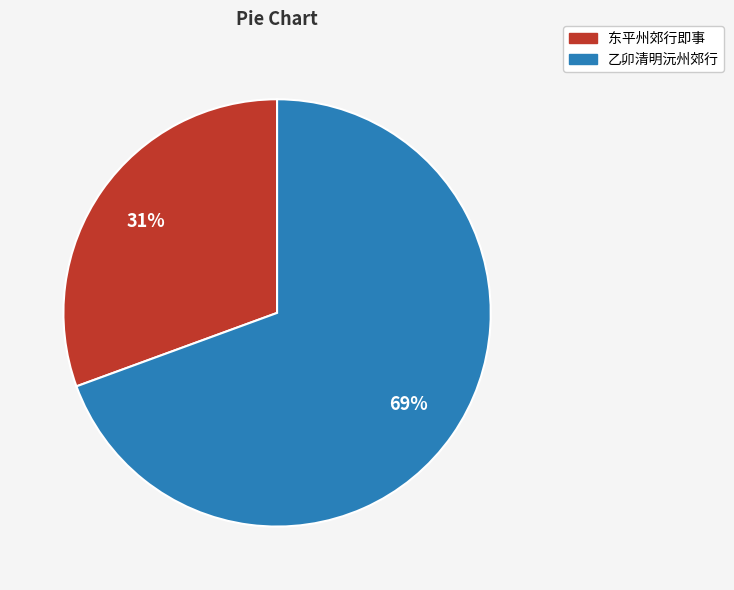

True or false: 乙卯清明沅州郊行 accounts for 58% of the total.

False